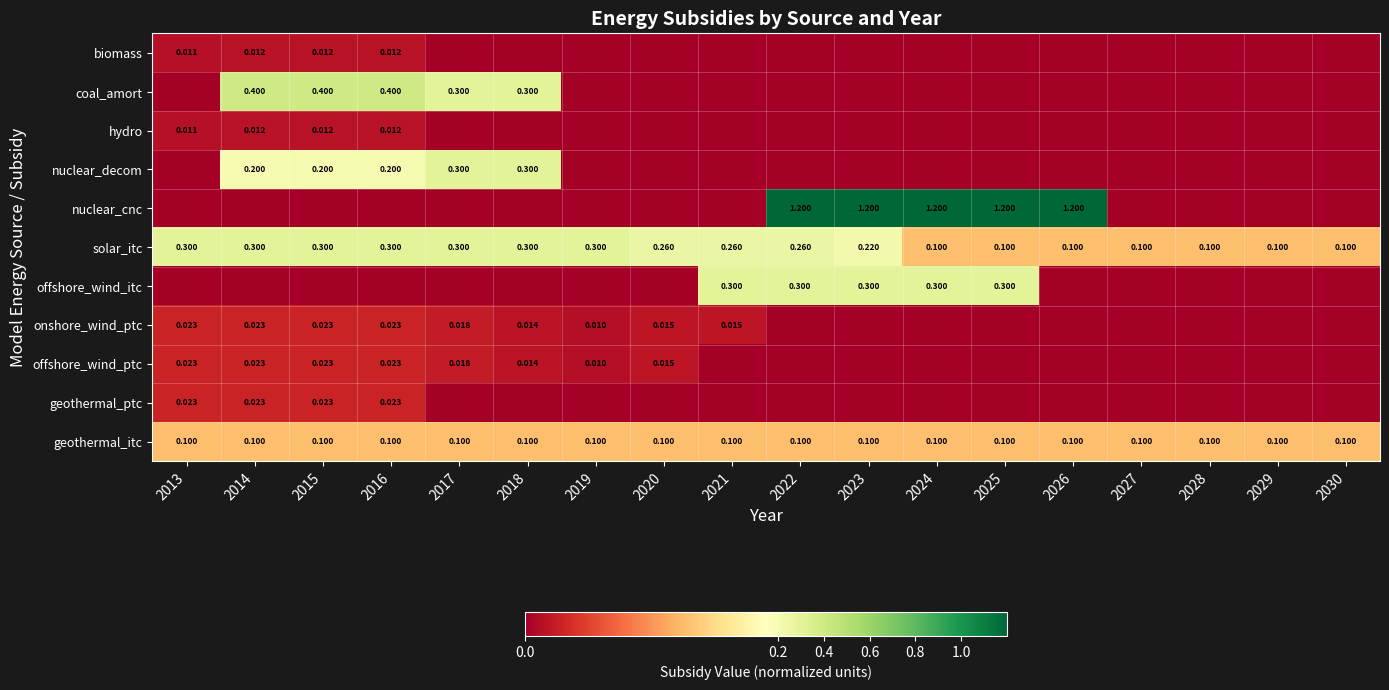

What is the spread (max minus min) of values at 2018?

0.3